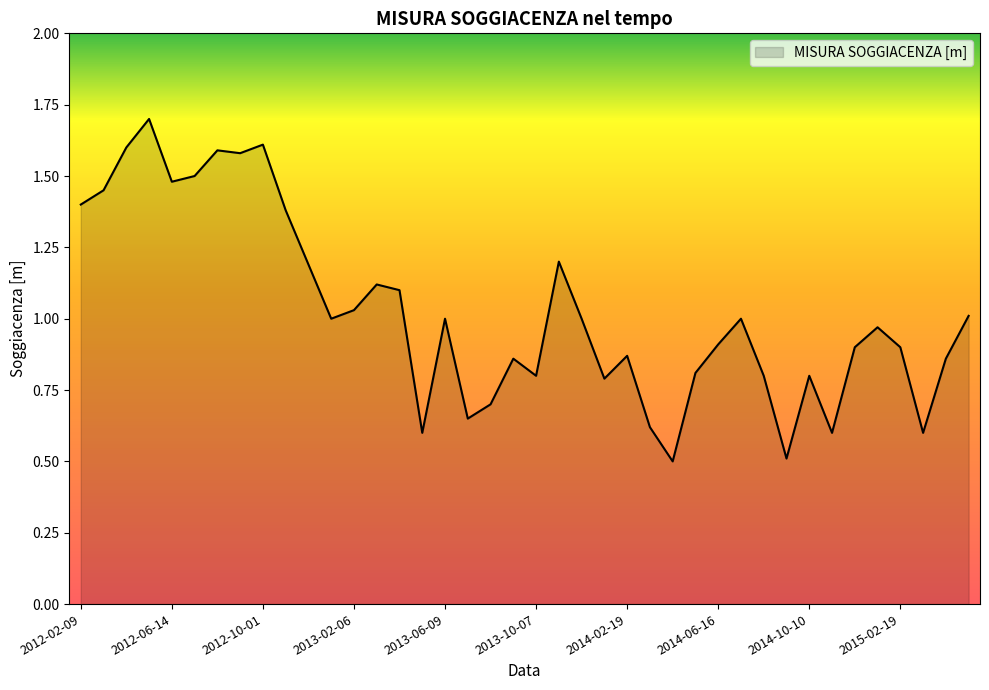

What is the minimum value shown in the chart?

0.5